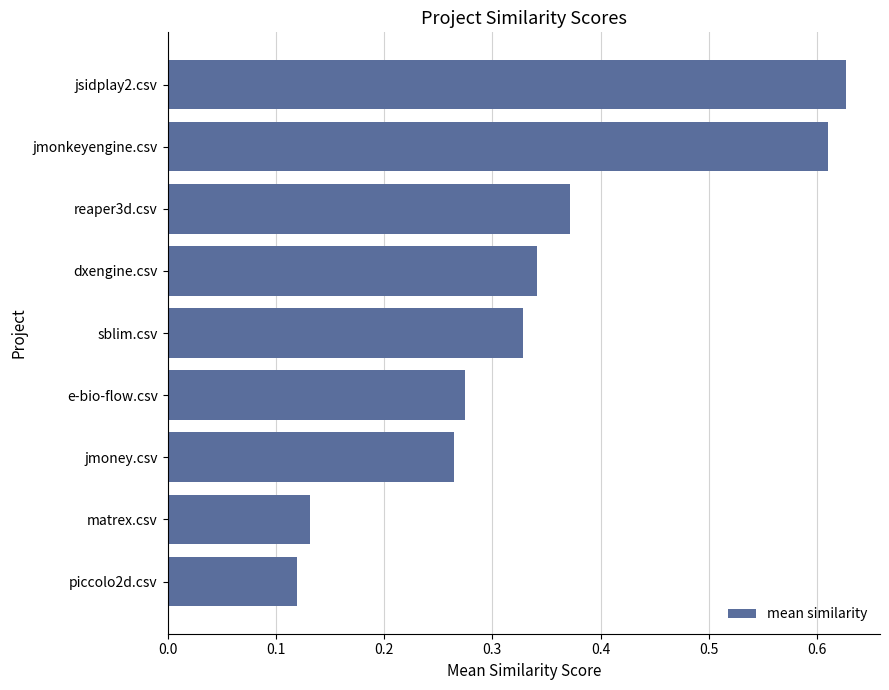

How many values are between 0 and 1?

9